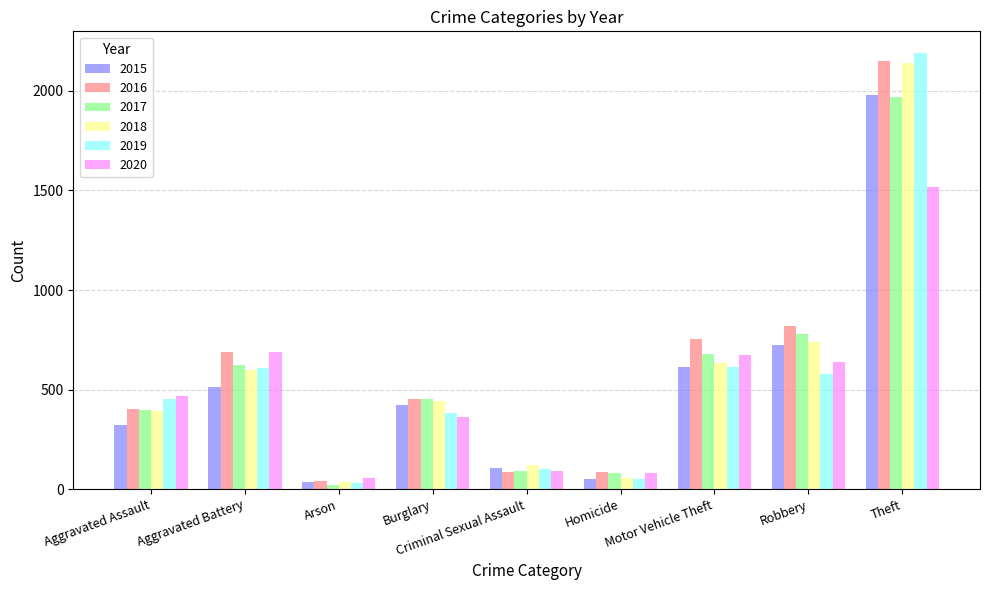

Which series changed the most between Aggravated Assault and Robbery?

2016